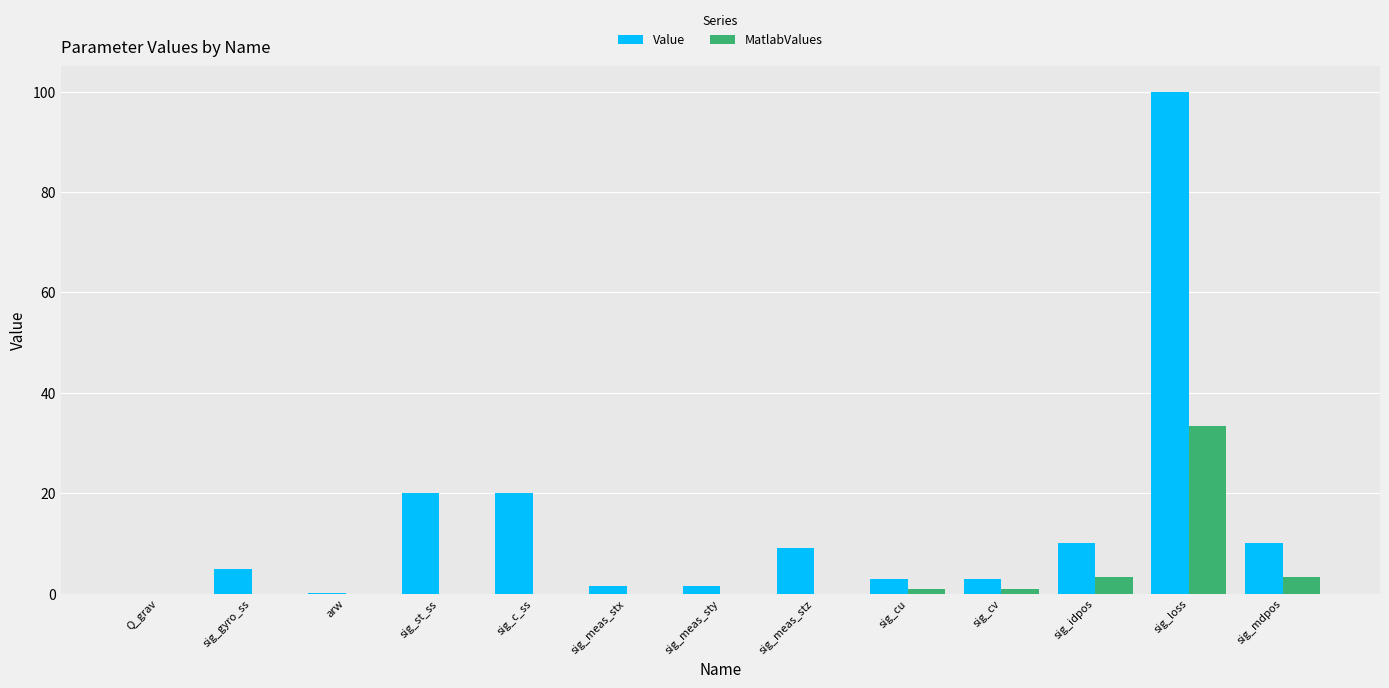

The Value series shows 20.0 at sig_st_ss. True or false?

True